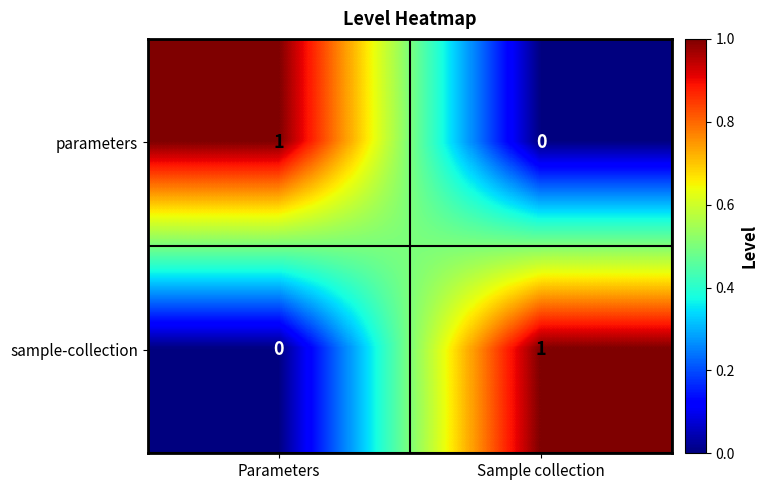

How many distinct data groups are displayed?

2